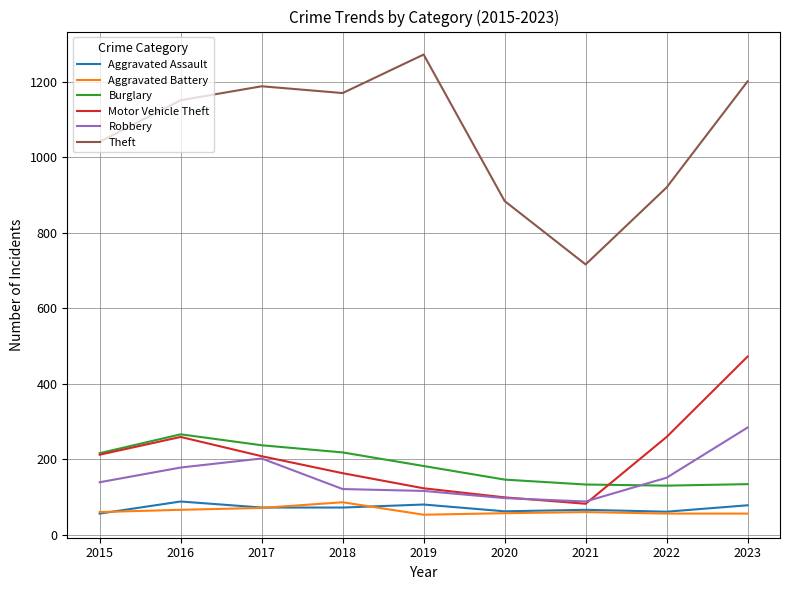

Which series has the largest range (max minus min)?

Theft